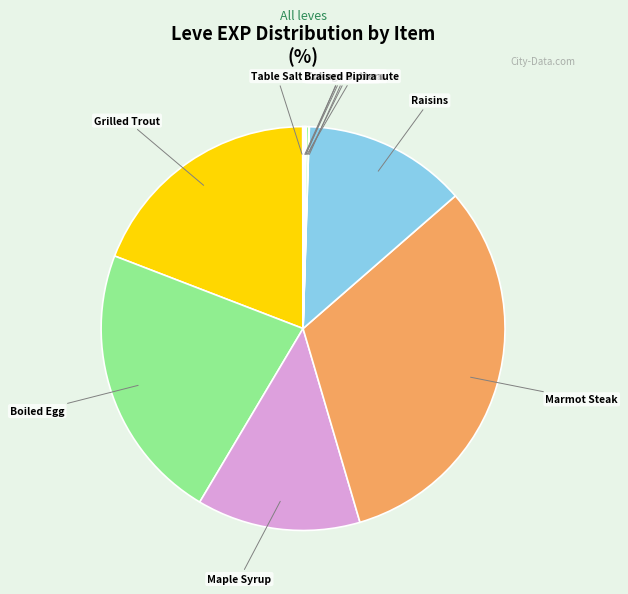

What is the largest slice in the pie chart?

Marmot Steak